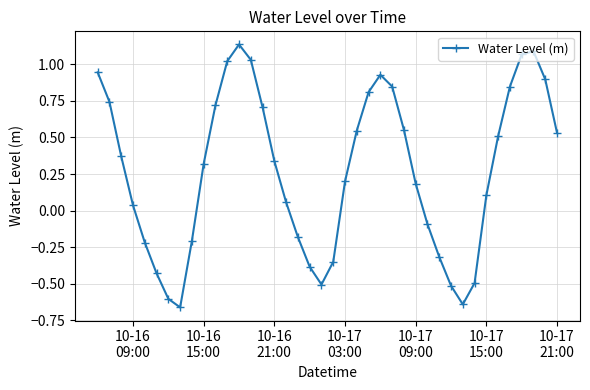

How many interior local peaks (higher than both neighbors) does the data have?

3